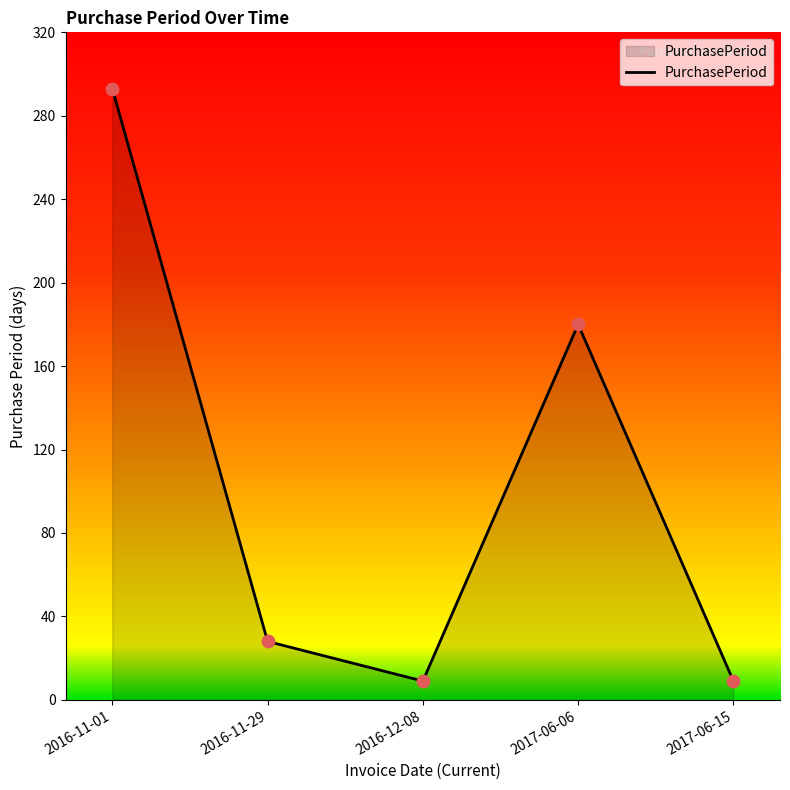

Approximately how many times larger is the value at 2016-11-01 compared to 2017-06-15?

32.6